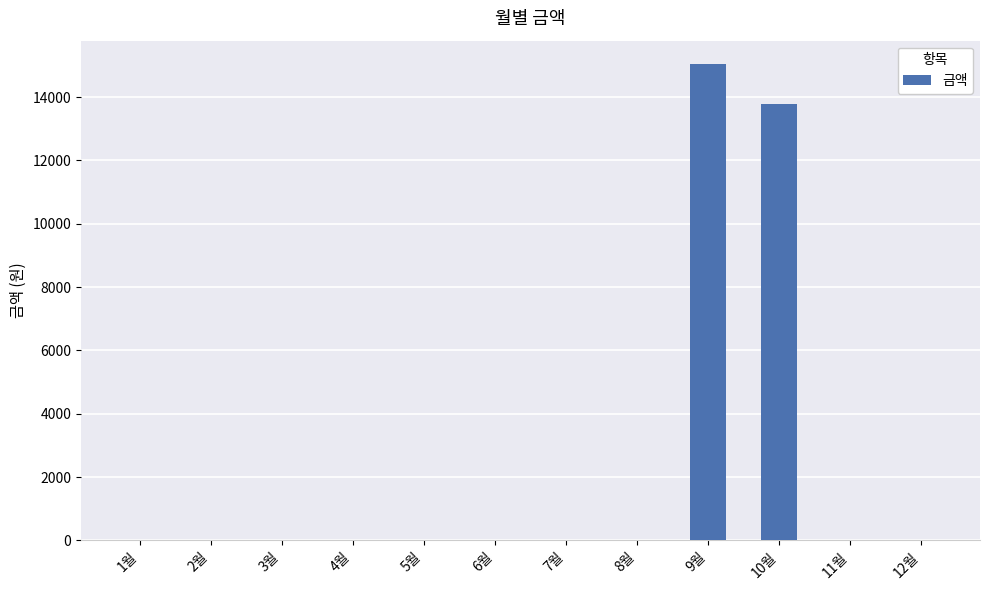

What is the maximum value shown in the chart?

15030